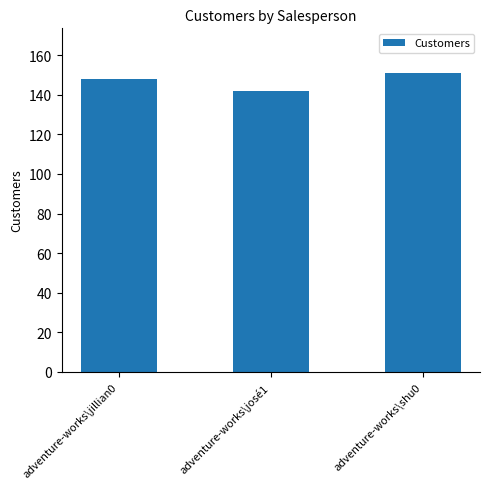

Reading right to left, what are all the values shown in this chart?

151	142	148